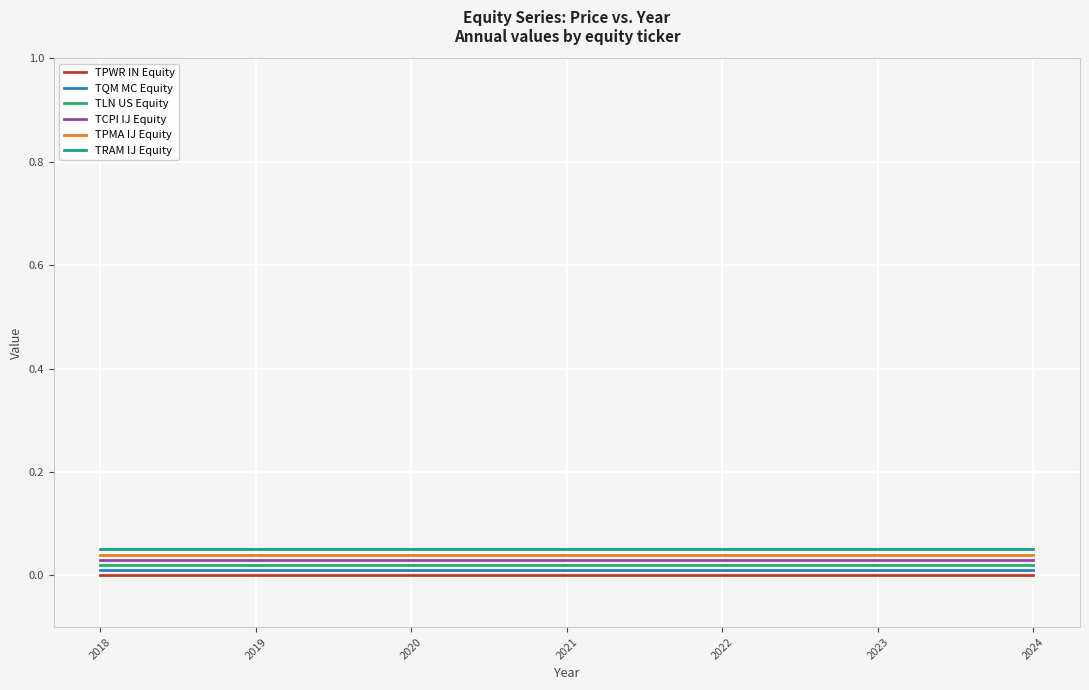

How many categories are shown in the chart?

7